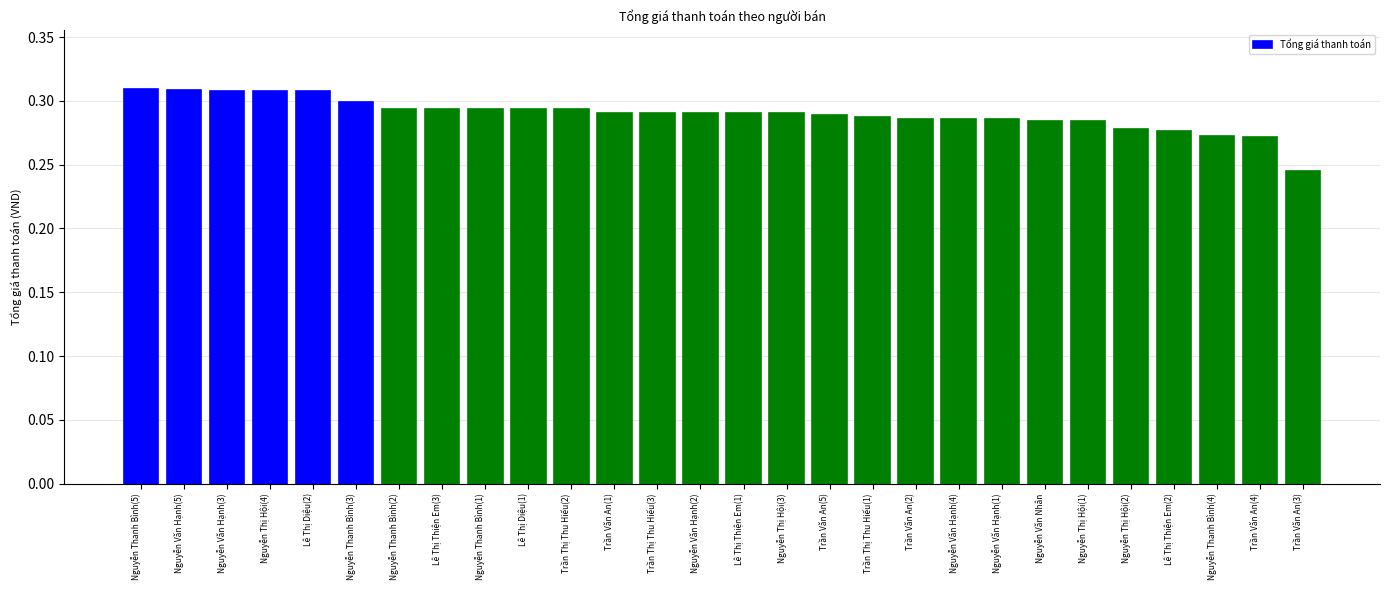

What position from the left is Nguyễn Văn Hạnh(2)?

14